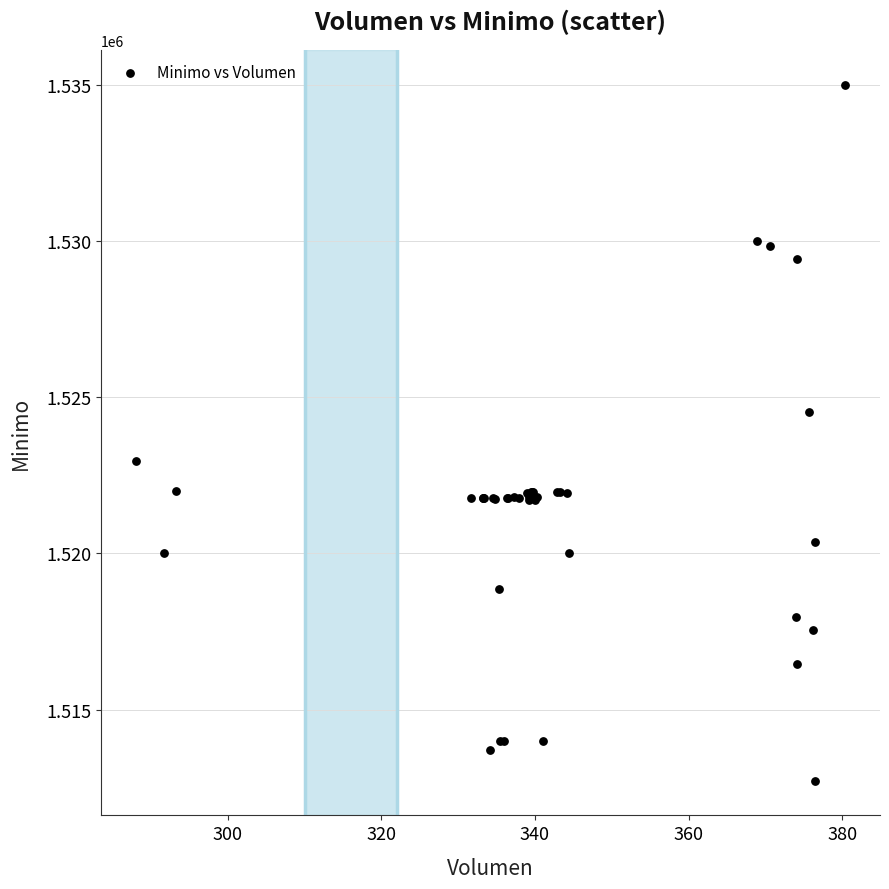

What Y value in the scatter plot is closest to 1523862?

1524513